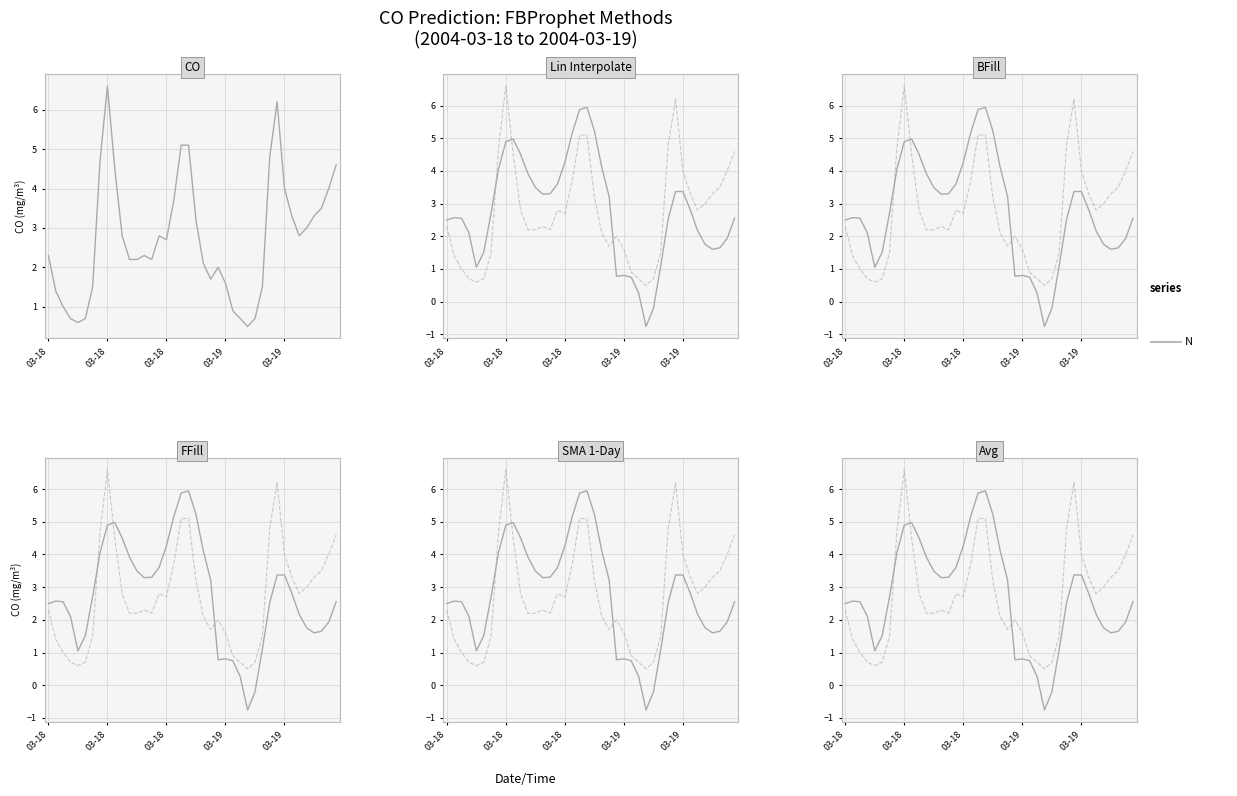

What is the approximate value of Lin Interpolate at 5?

1.5